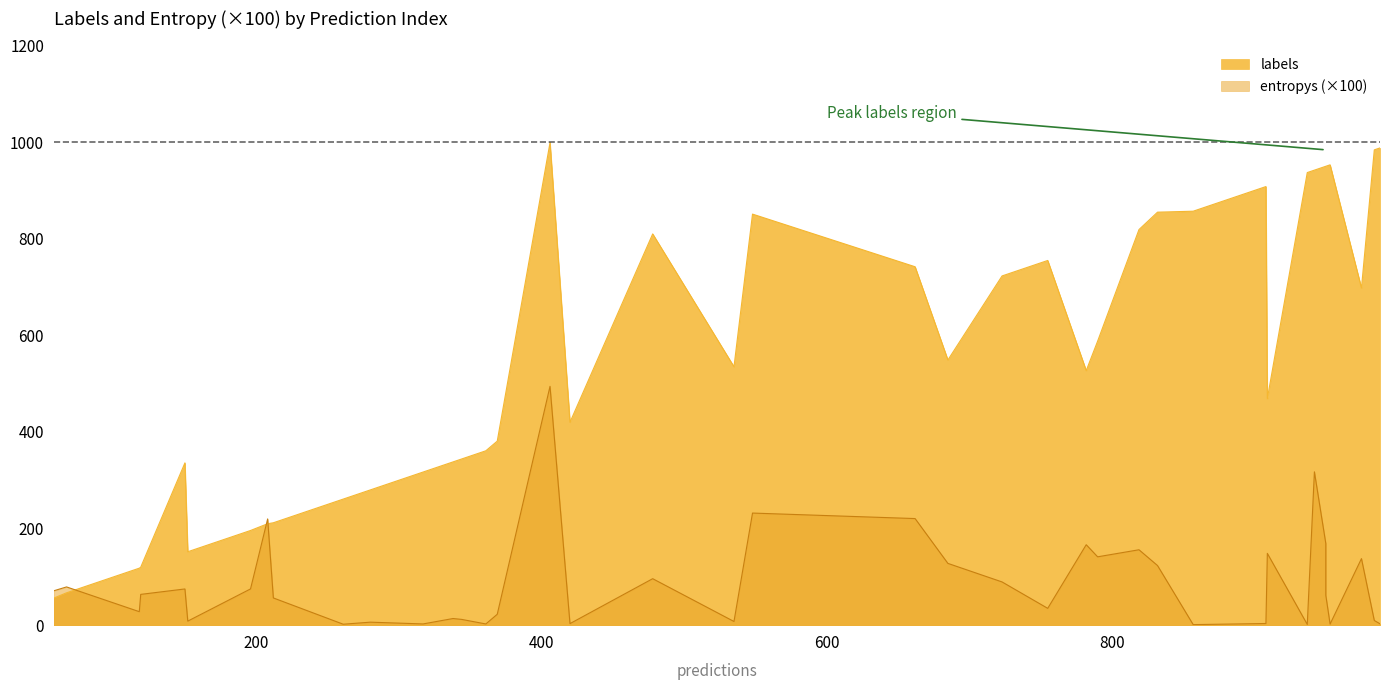

Which series has the largest total across all categories?

labels